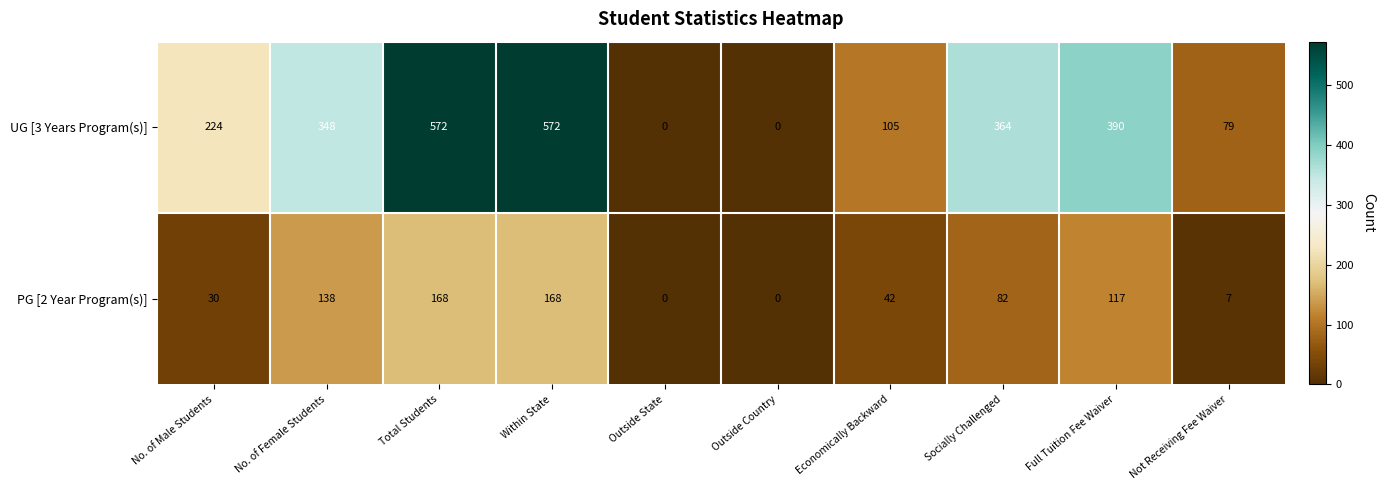

Where is PG [2 Year Program(s)] nearest to the value 84?

Socially Challenged